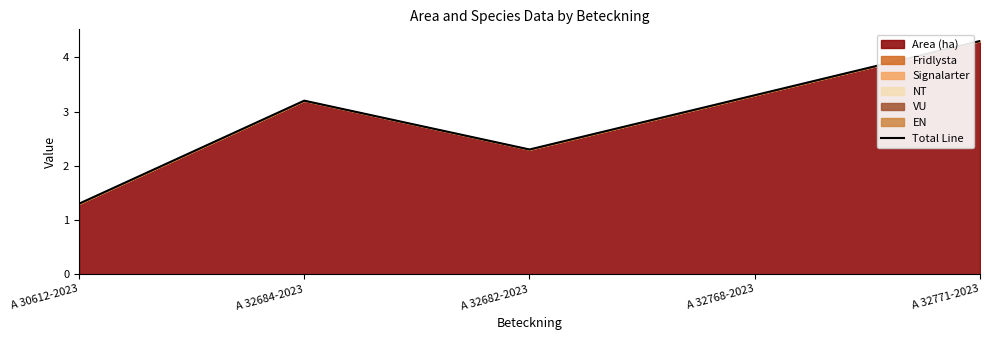

What is the change in value from A 32682-2023 to A 32768-2023?

+1.0